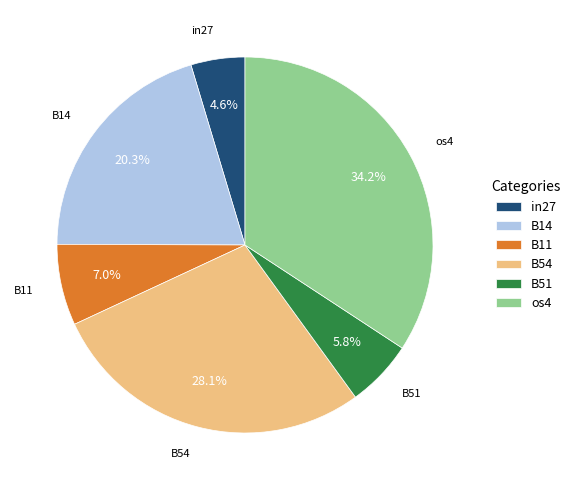

What percentage is NOT represented by B51?

94.2%